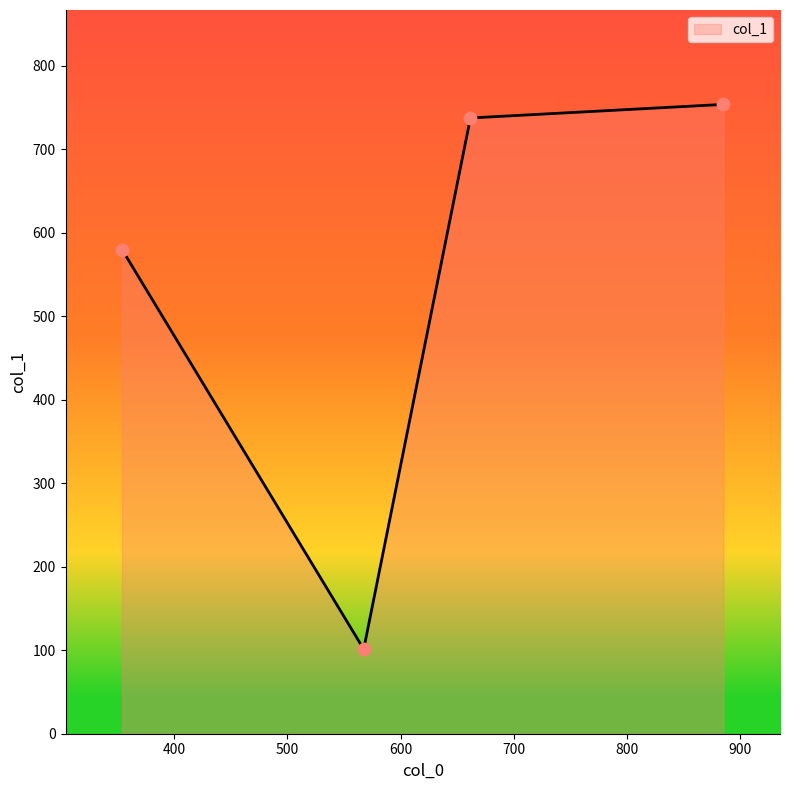

True or false: the data has more than 2 interior local peaks.

False